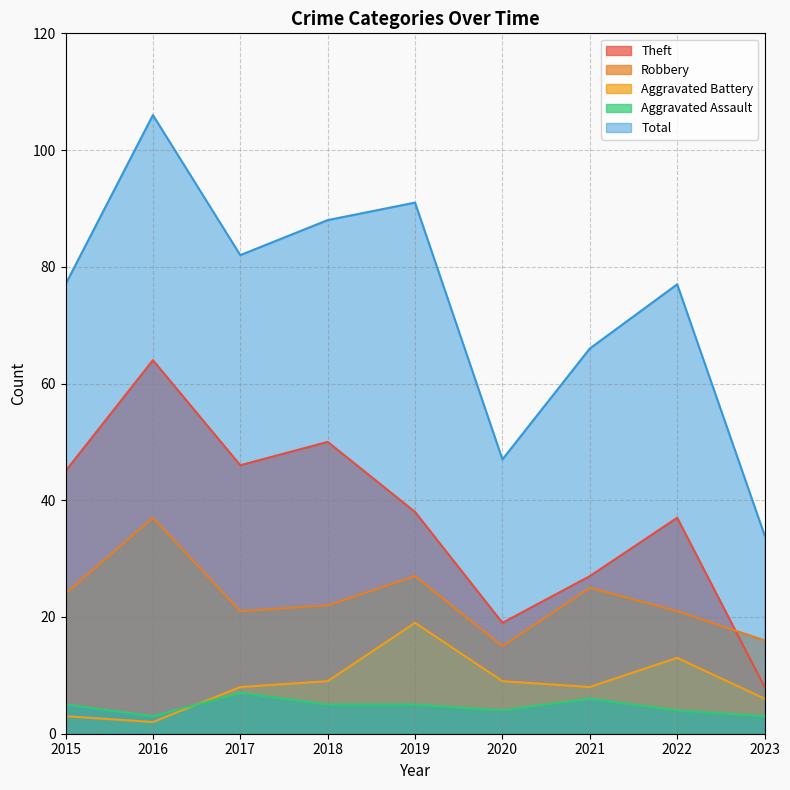

The value of Robbery at 2020 is 9. True or false?

False